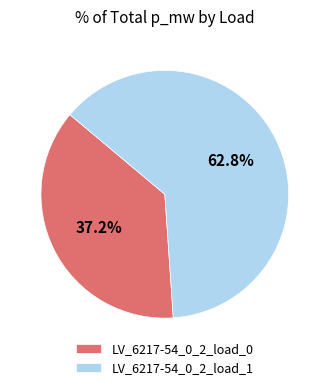

Is the sum of LV_6217-54_0_2_load_0 and LV_6217-54_0_2_load_1 greater than half?

Yes